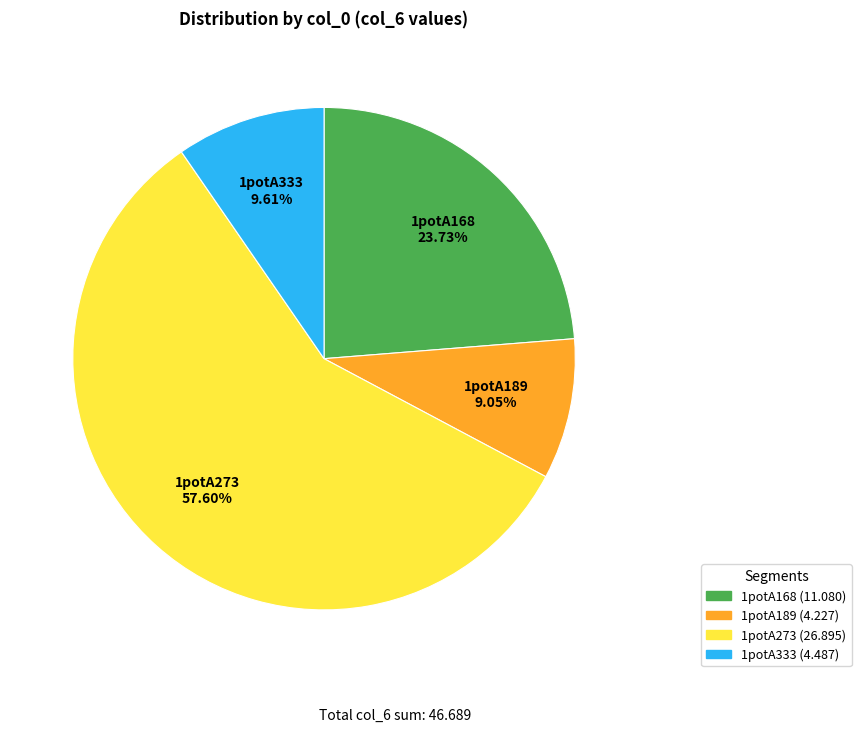

Between 1potA333 and 1potA168, which is larger?

1potA168